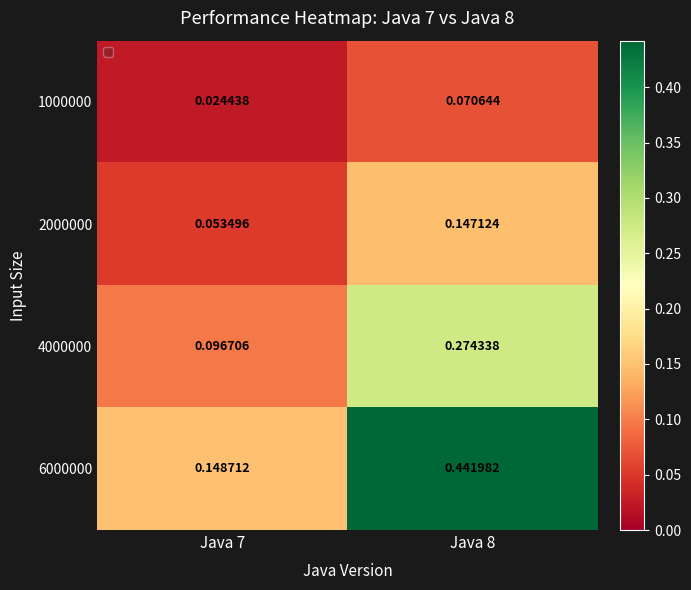

Is the value of 2000000 at Java 8 greater than the value of 4000000 at Java 7?

Yes